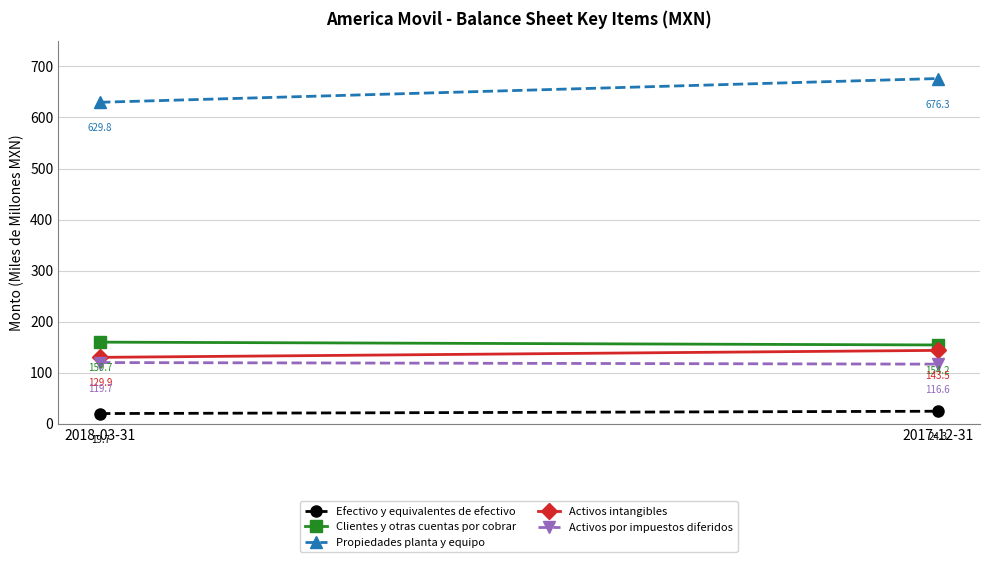

Is it true that Efectivo y equivalentes de efectivo equals 27.2 at 2018-03-31?

False